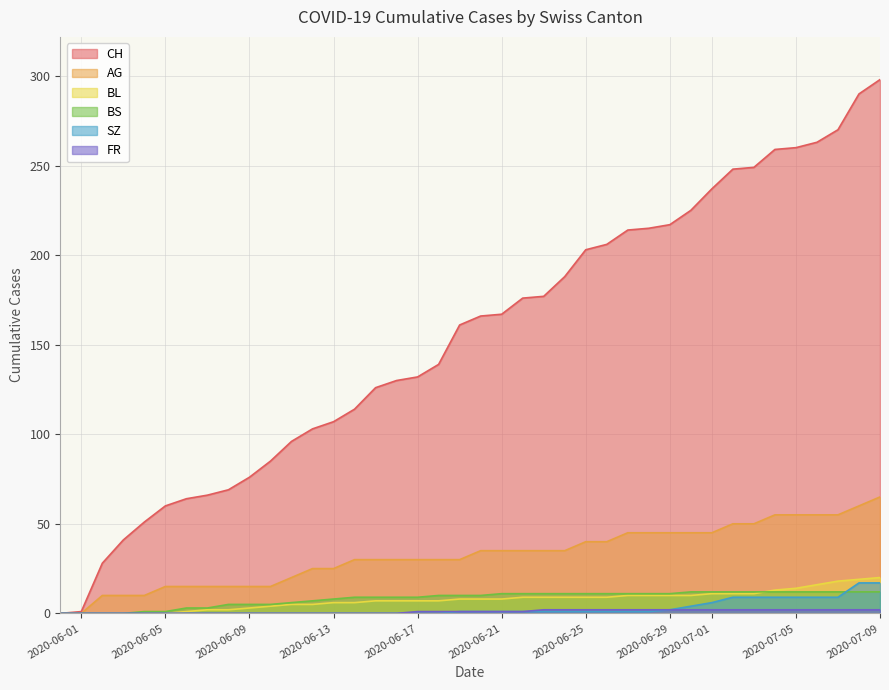

Which series has the largest total across all categories?

CH